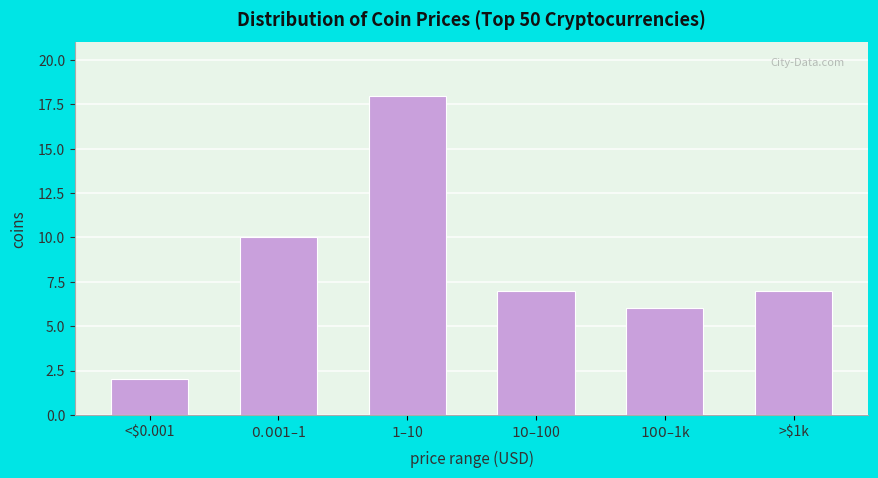

Reading left to right, list all the values displayed in this chart.

2	10	18	7	6	7